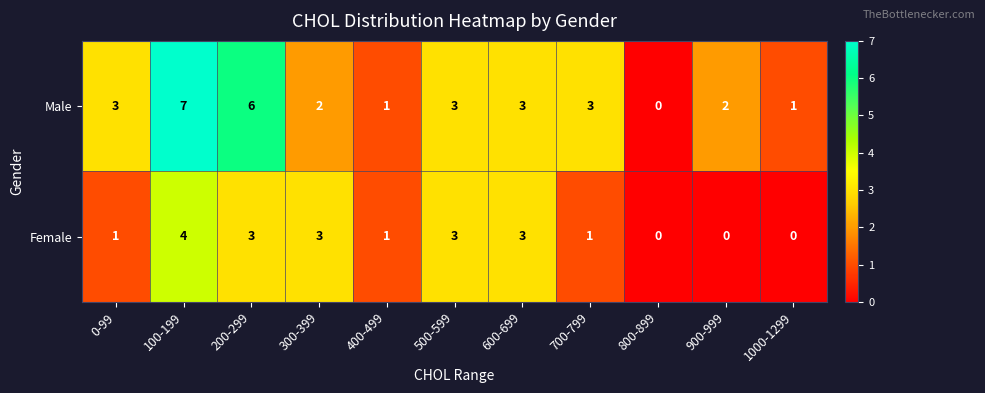

Reading left to right, what are all the values shown in this chart?

Male: 0-99=3	100-199=7	200-299=6	300-399=2	400-499=1	500-599=3	600-699=3	700-799=3	800-899=0	900-999=2	1000-1299=1
Female: 0-99=1	100-199=4	200-299=3	300-399=3	400-499=1	500-599=3	600-699=3	700-799=1	800-899=0	900-999=0	1000-1299=0